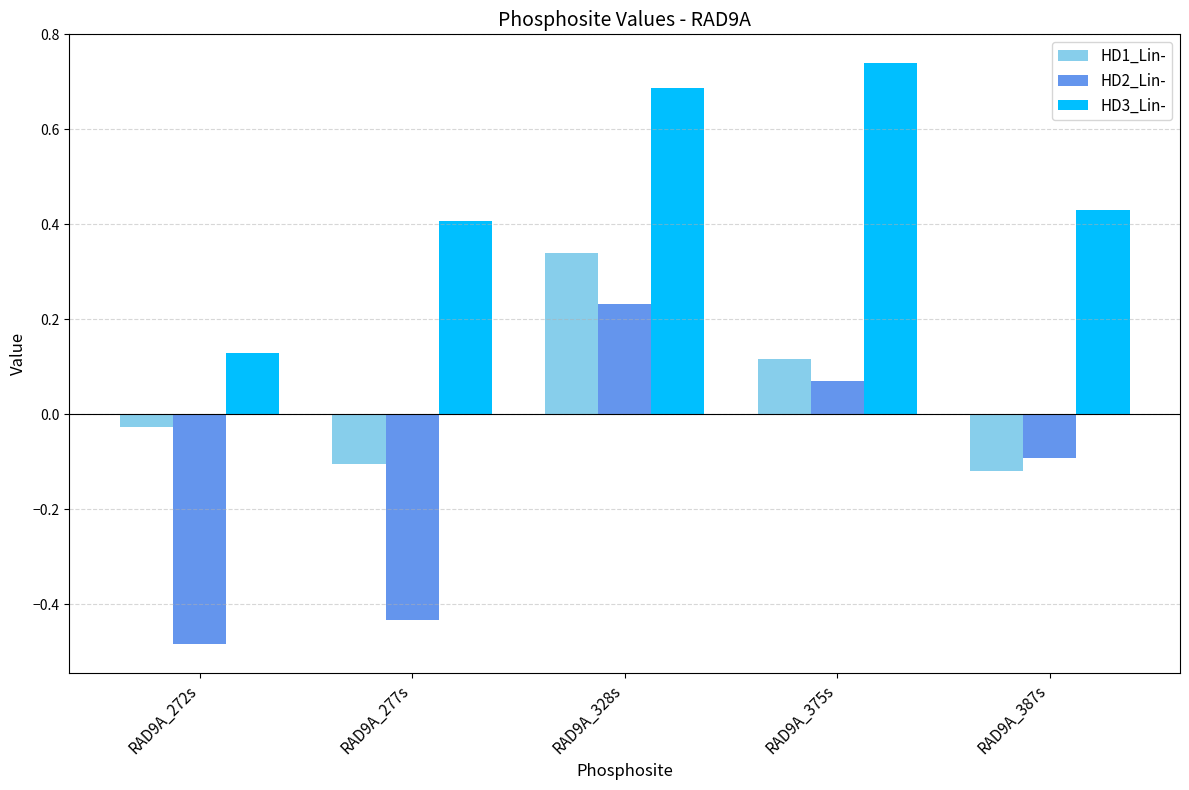

True or false: HD2_Lin- has a value of 0.0 at RAD9A_375s.

False